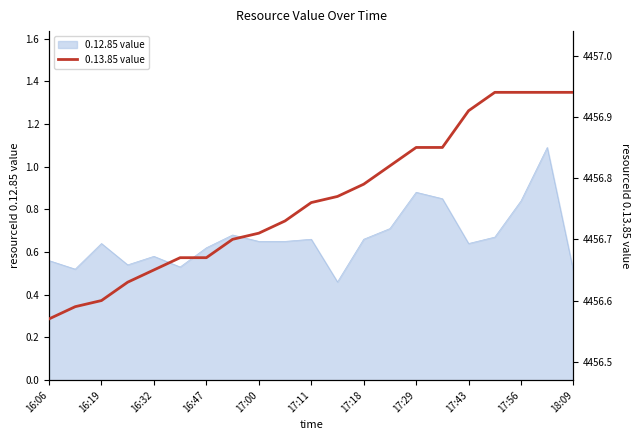

Does the chart have visible grid lines?

No